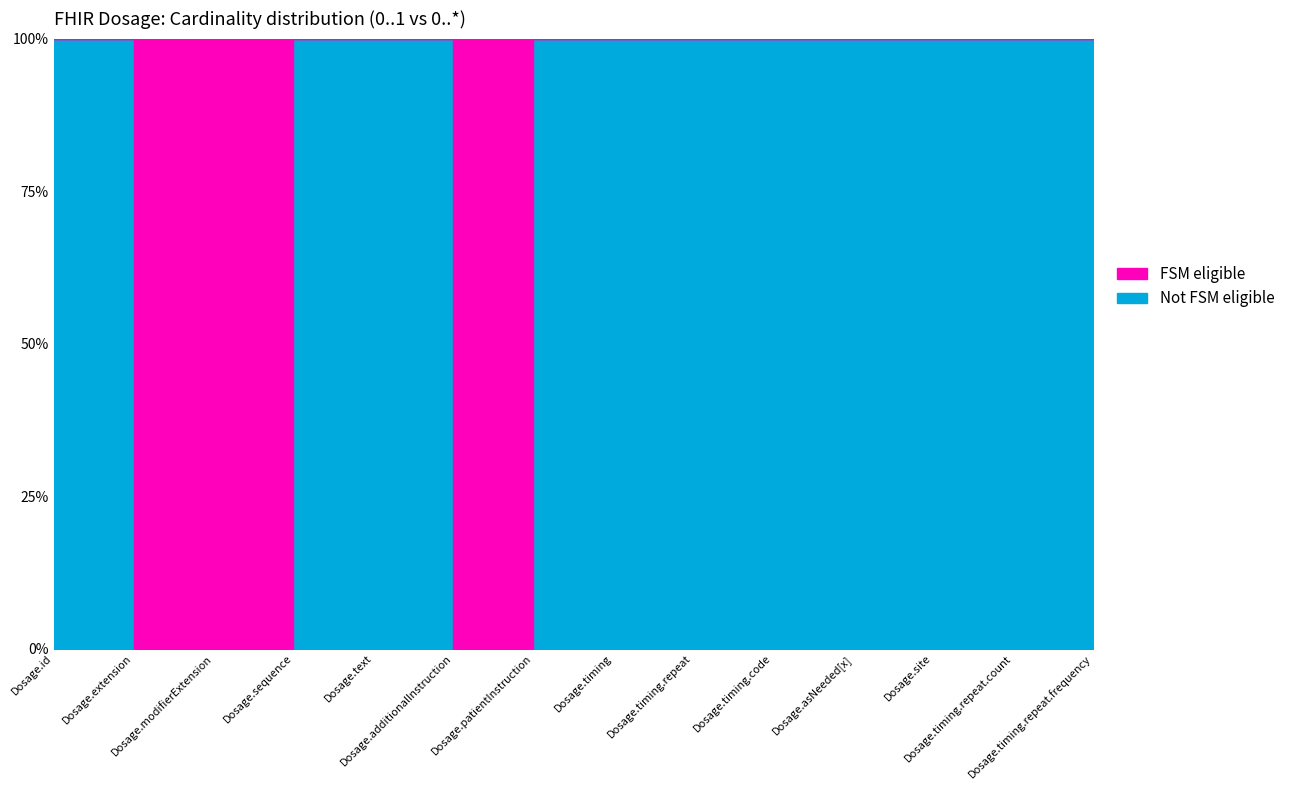

At which label is Not FSM eligible closest to 0?

Dosage.extension